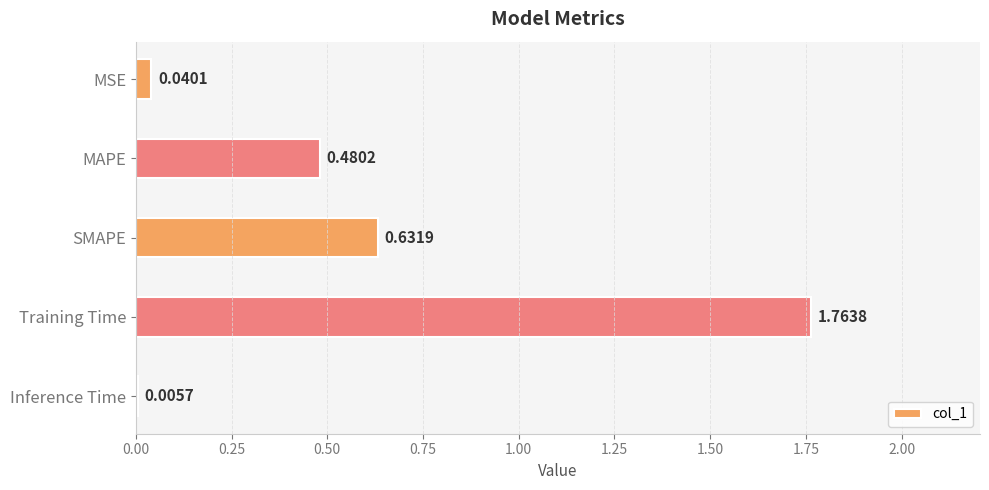

Which has a higher value, SMAPE or MSE?

SMAPE